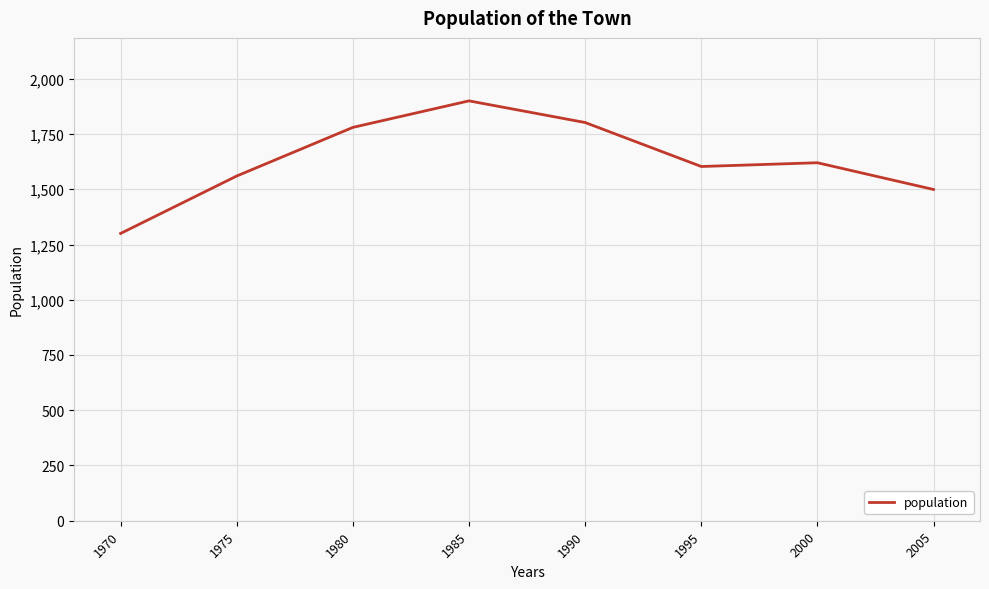

Count the number of data series in this chart.

1